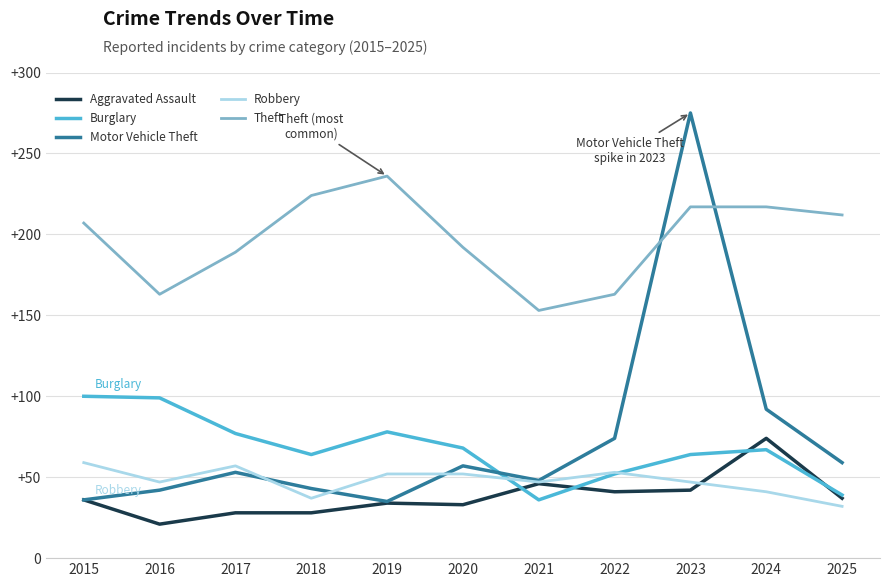

At which label does Theft reach its minimum?

2021